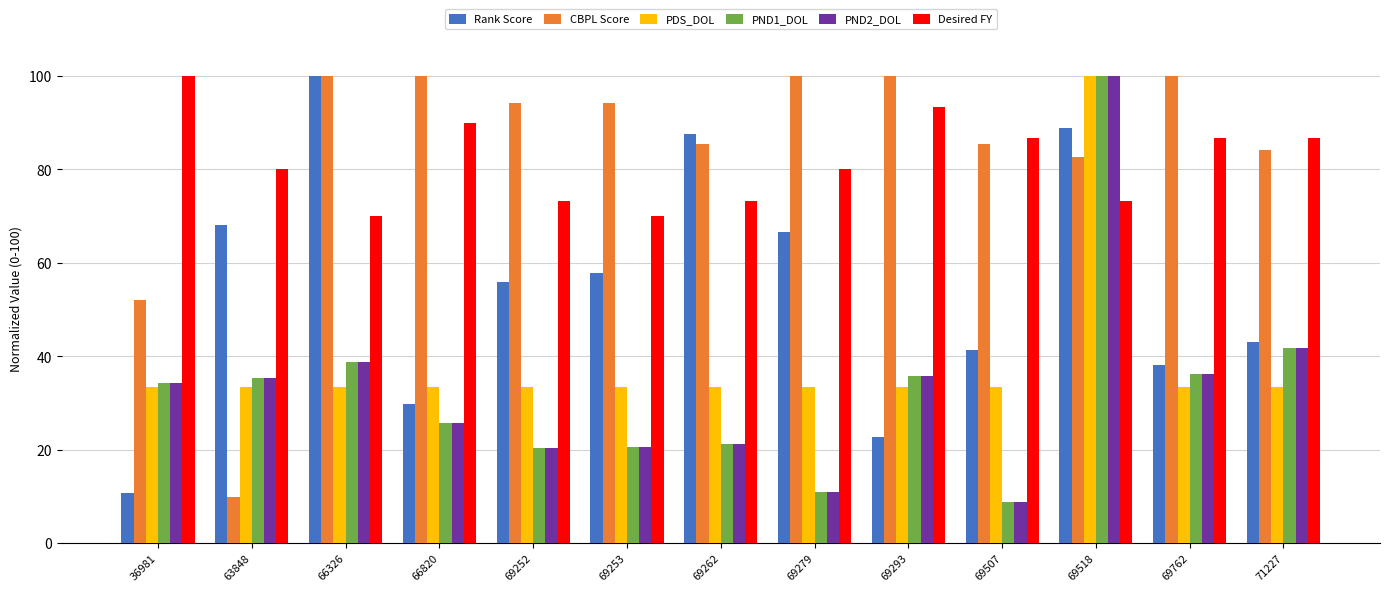

What is the sum of the PND1_DOL values at 66820 and 69253?

46.3